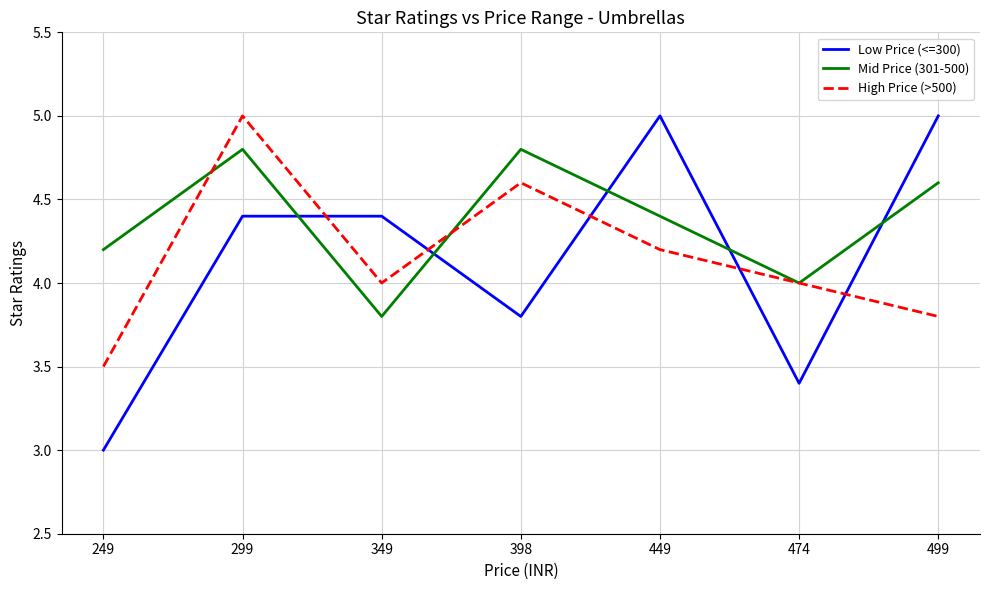

Between 249 and 349, which series saw the biggest shift?

Low Price (<=300)